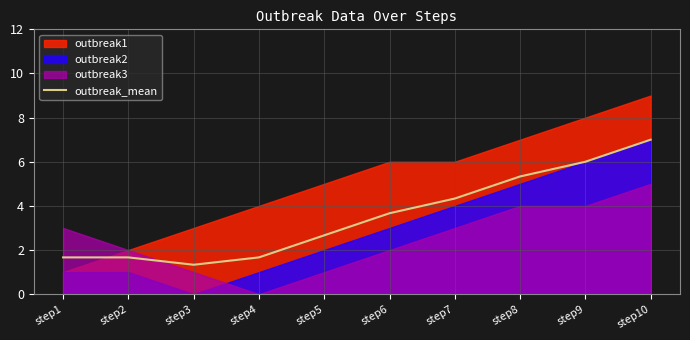

How many points are lower than both their immediate neighbors (excluding endpoints)?

1